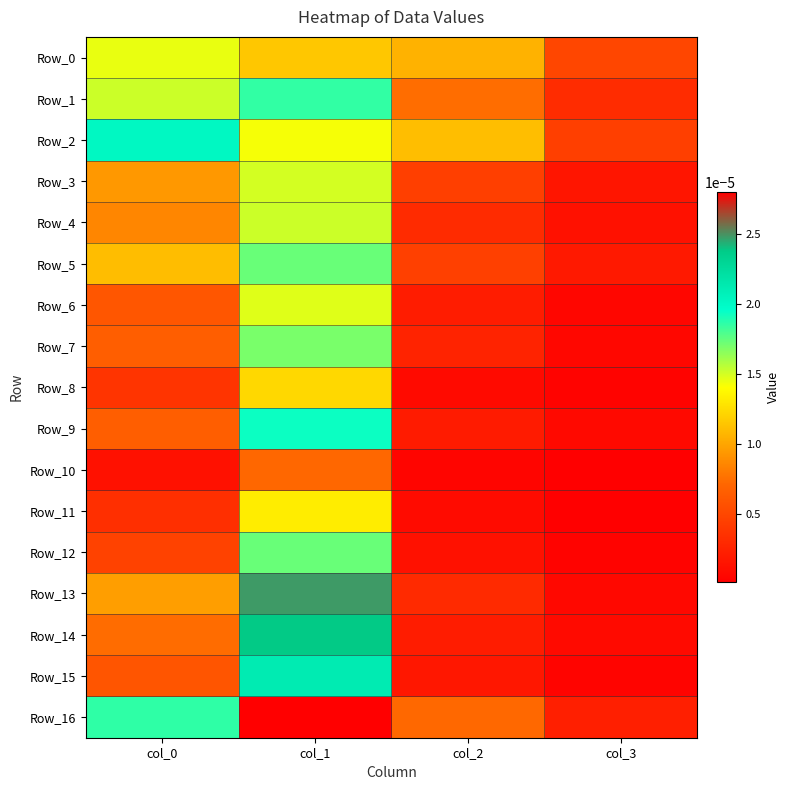

Which series changed the most between col_0 and col_2?

Row_16